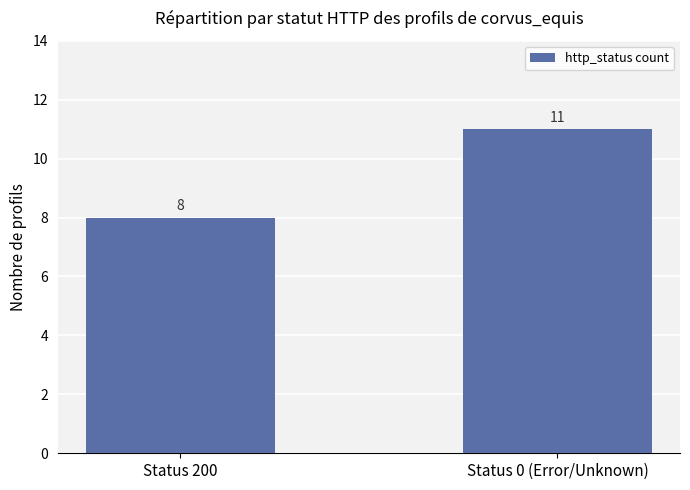

List the labels in order of value, smallest first.

Status 200, Status 0 (Error/Unknown)